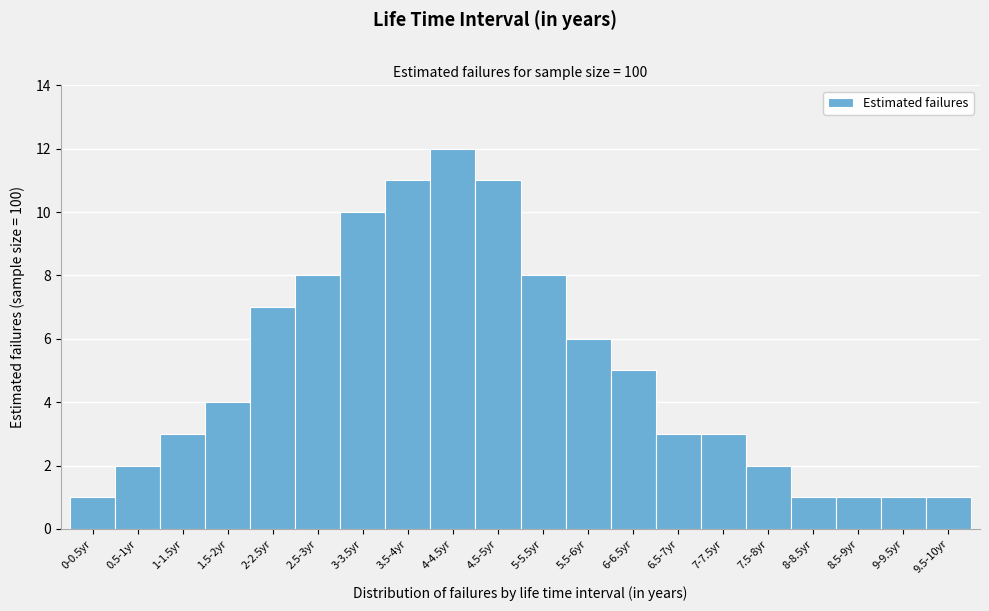

Reading left to right, list all the values displayed in this chart.

1	2	3	4	7	8	10	11	12	11	8	6	5	3	3	2	1	1	1	1